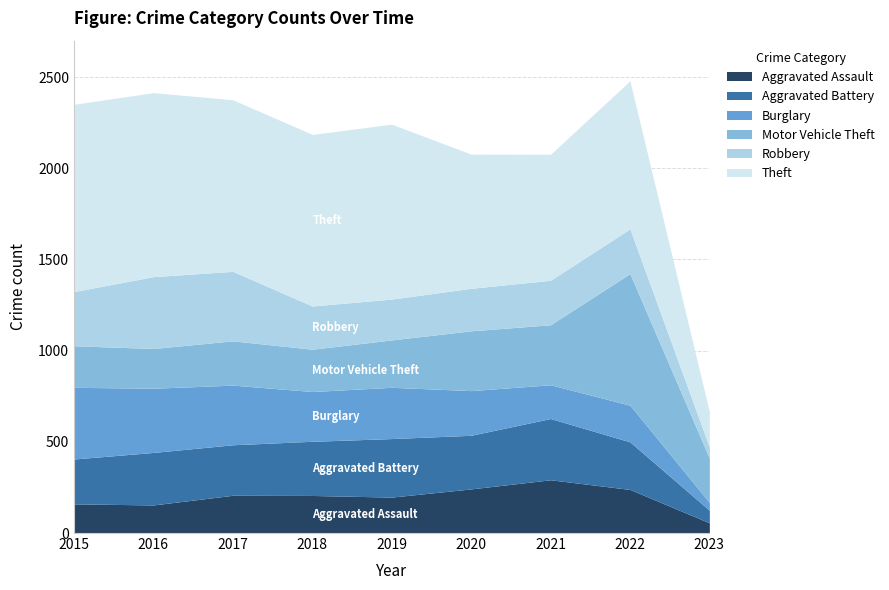

Where does the Theft series first go above 941?

2015